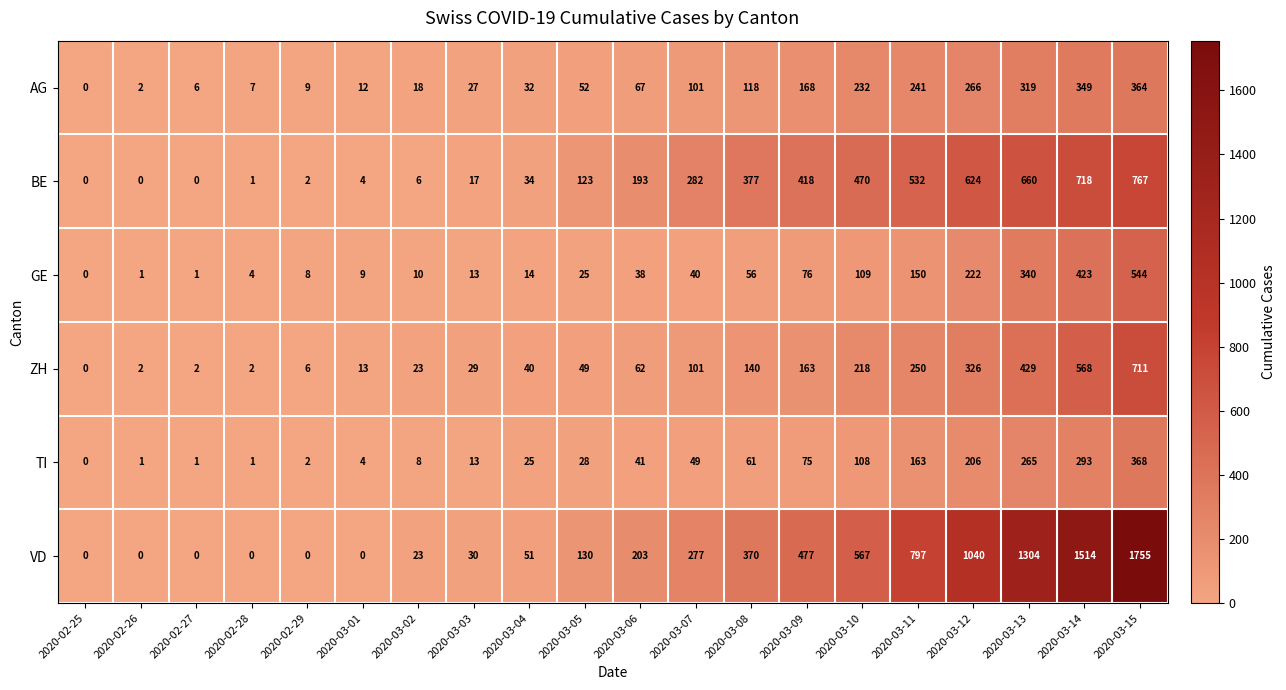

At which label is ZH closest to 355?

2020-03-12